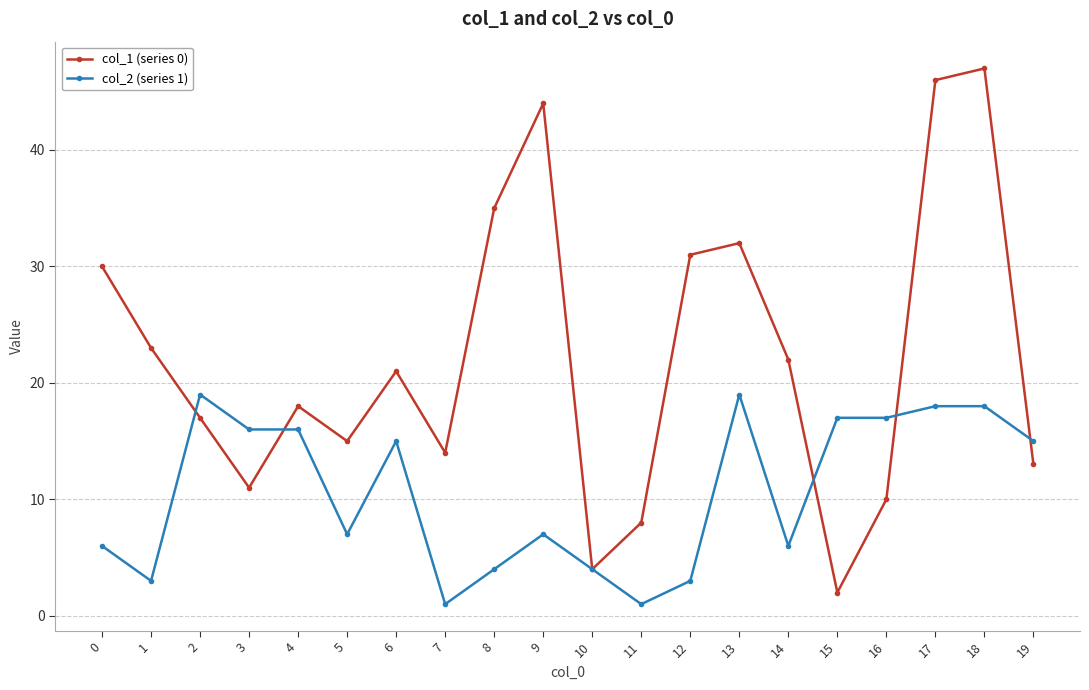

The col_2 (series 1) series shows 6 at 14. True or false?

True